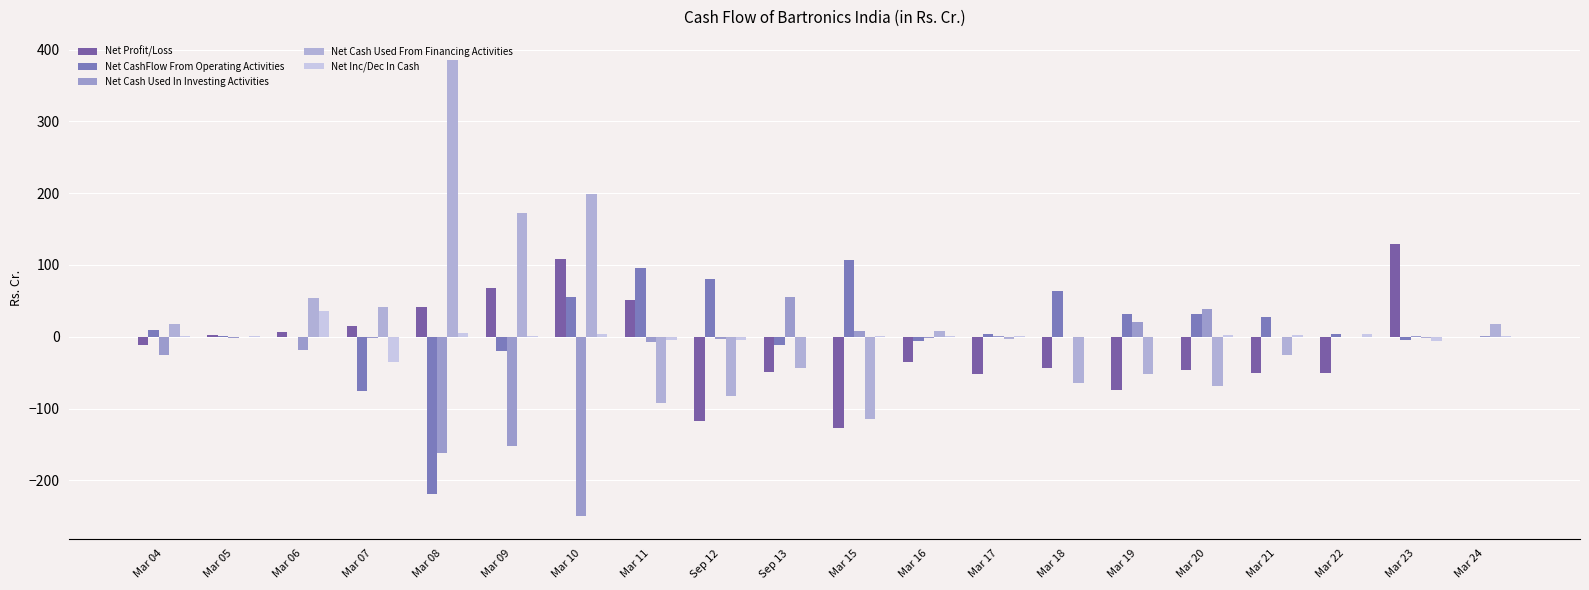

What is the sum of the Net Cash Used From Financing Activities values at Mar 06 and Mar 24?

71.1